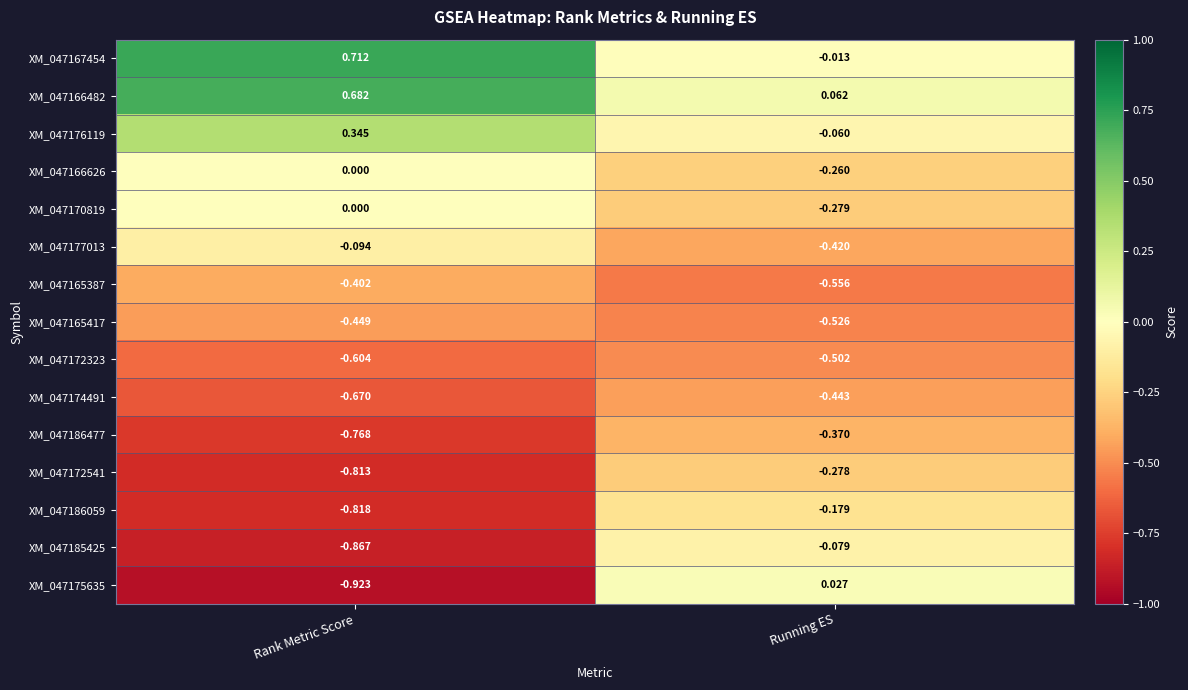

At how many categories does at least one series exceed 0?

2